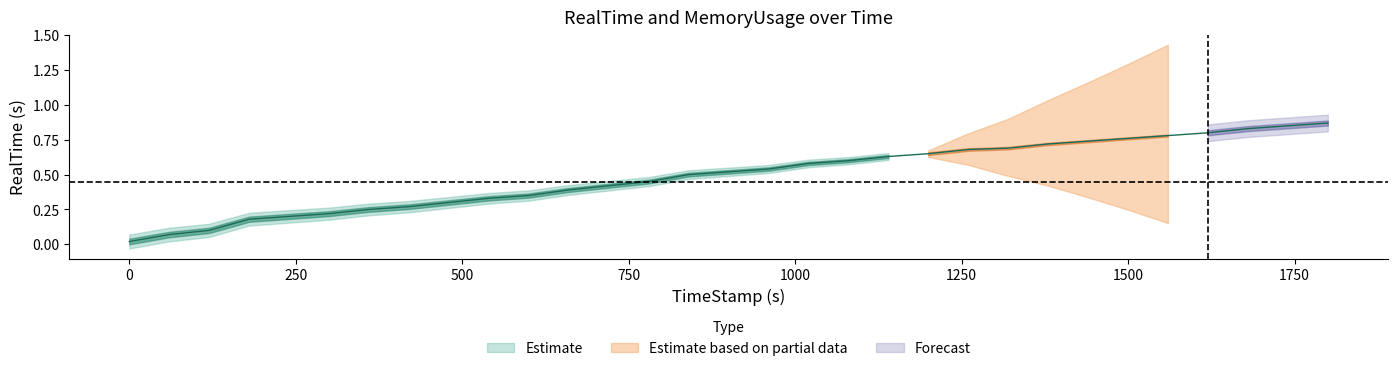

What is the value of the 9th point from the left?

0.3